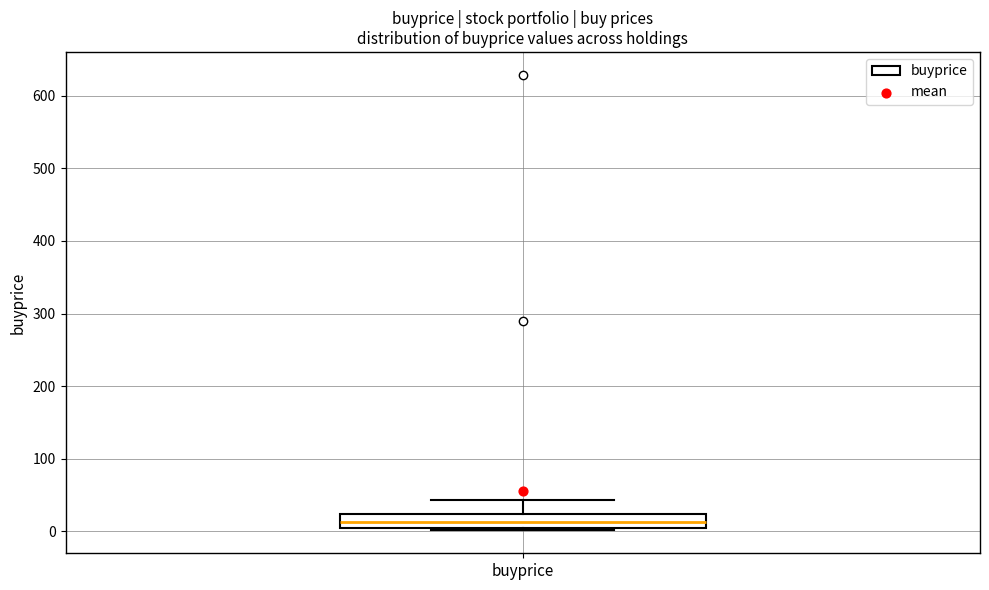

Where does the upper whisker of the box for buyprice end on the y-axis? The values are not printed on the chart, so give them approximately, as read against the axis.

40